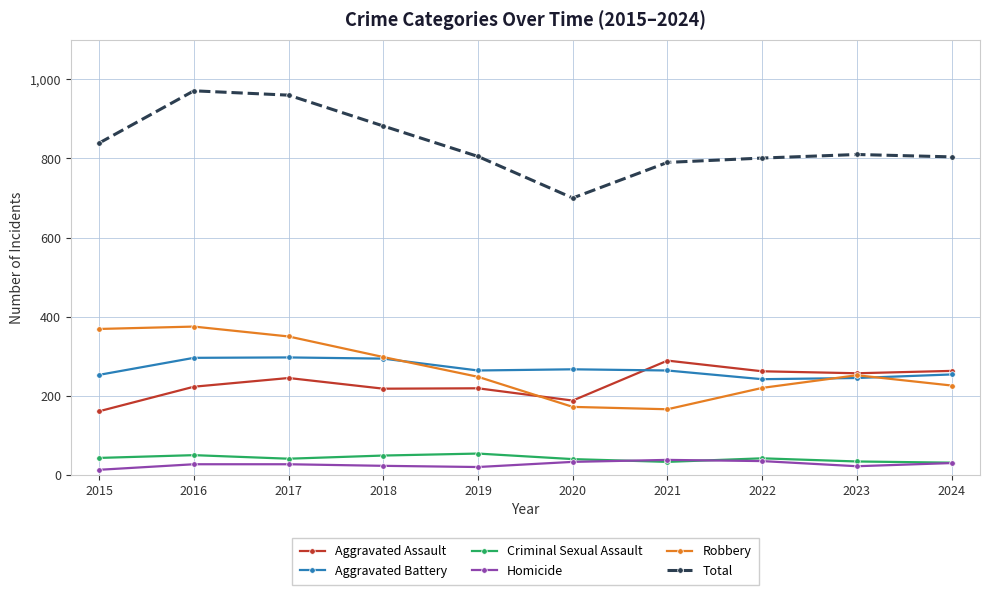

What is the total value across all series at 2023?

1620